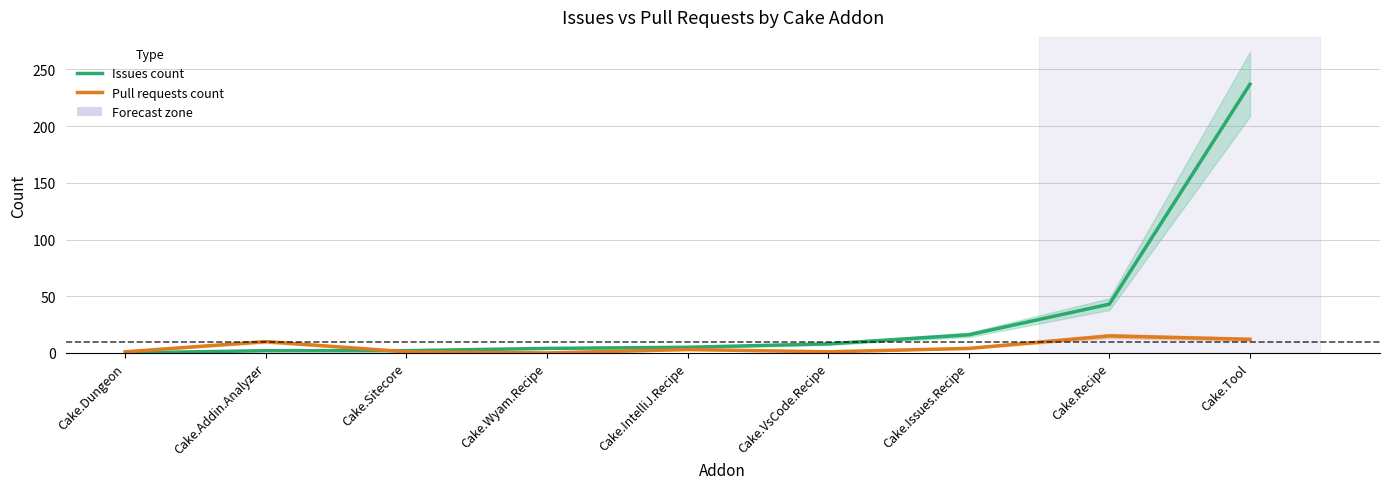

Where is Issues count nearest to the value 118?

Cake.Recipe